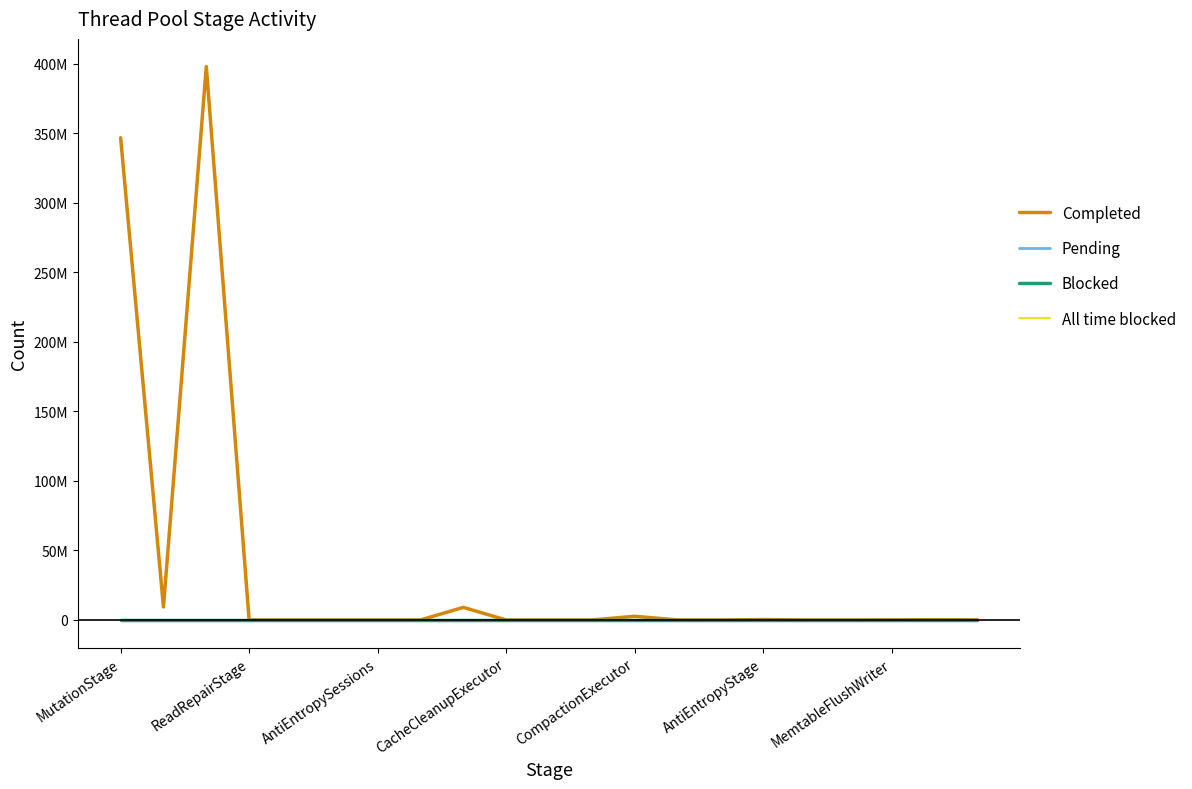

Is this an area chart (filled region under the line)?

No